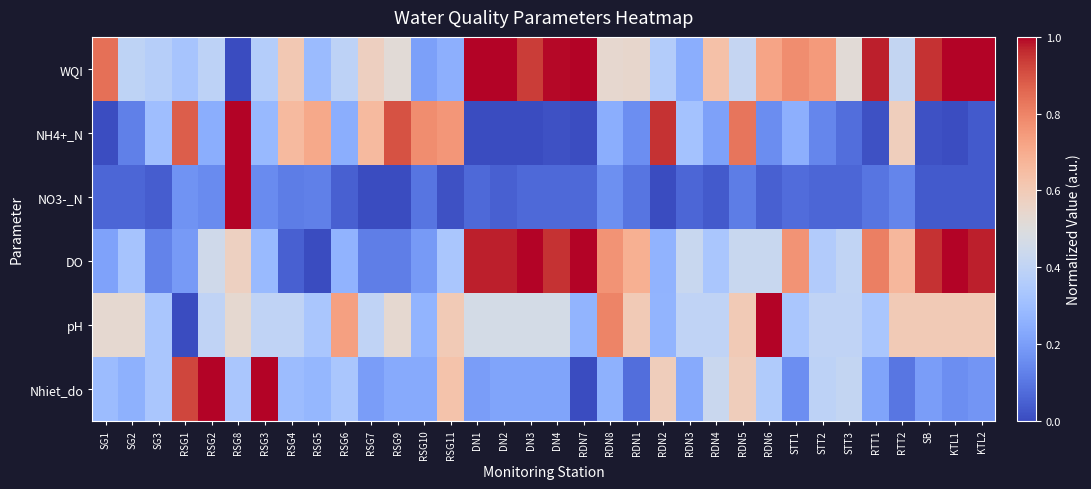

At which category is the sum across all series the highest?

RSG8